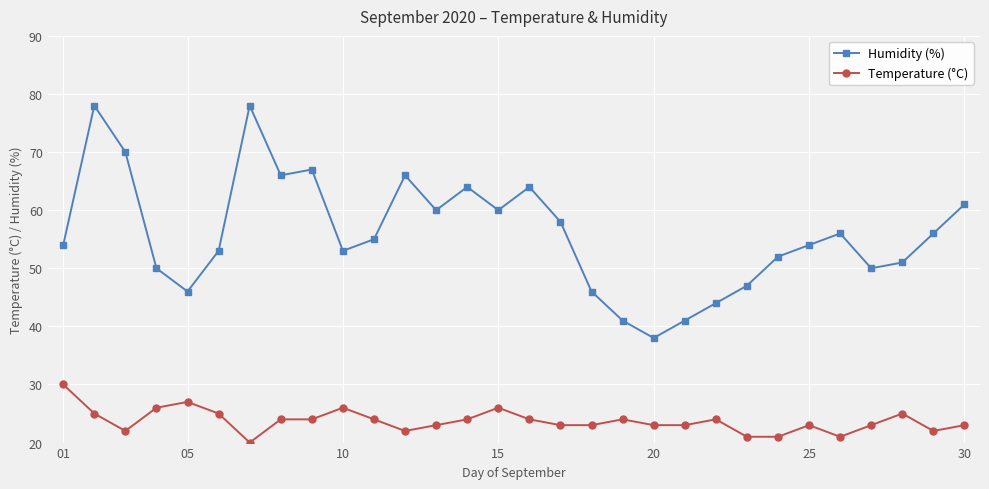

Which series has the largest range (max minus min)?

Humidity (%)